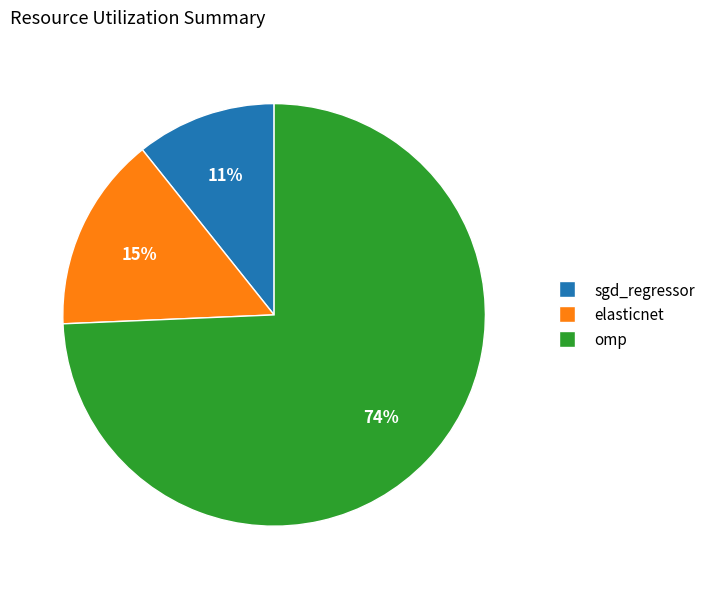

What is the majority slice?

omp